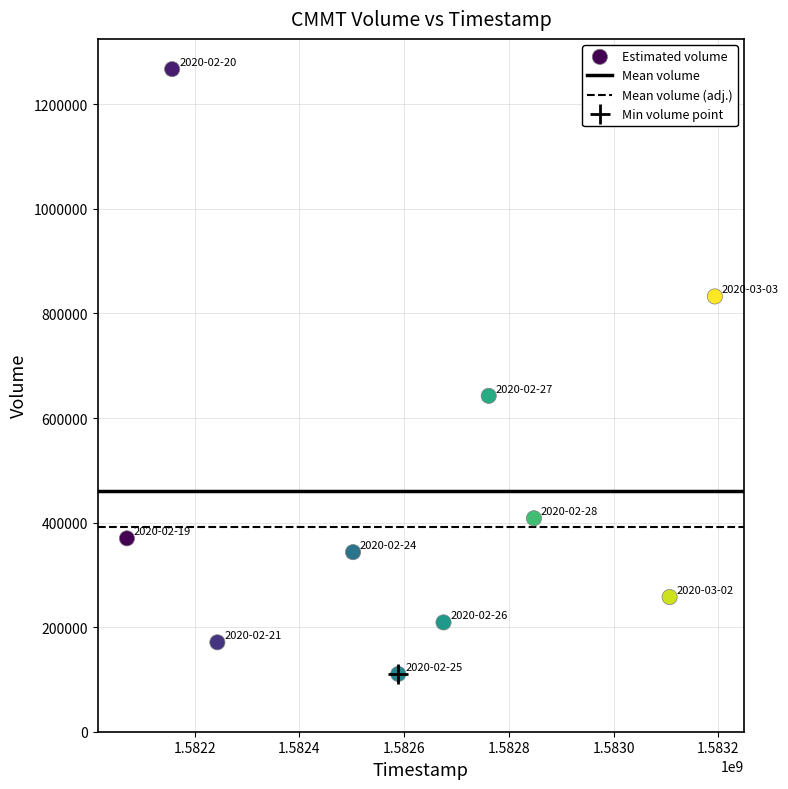

What is the average X value?

1582614720